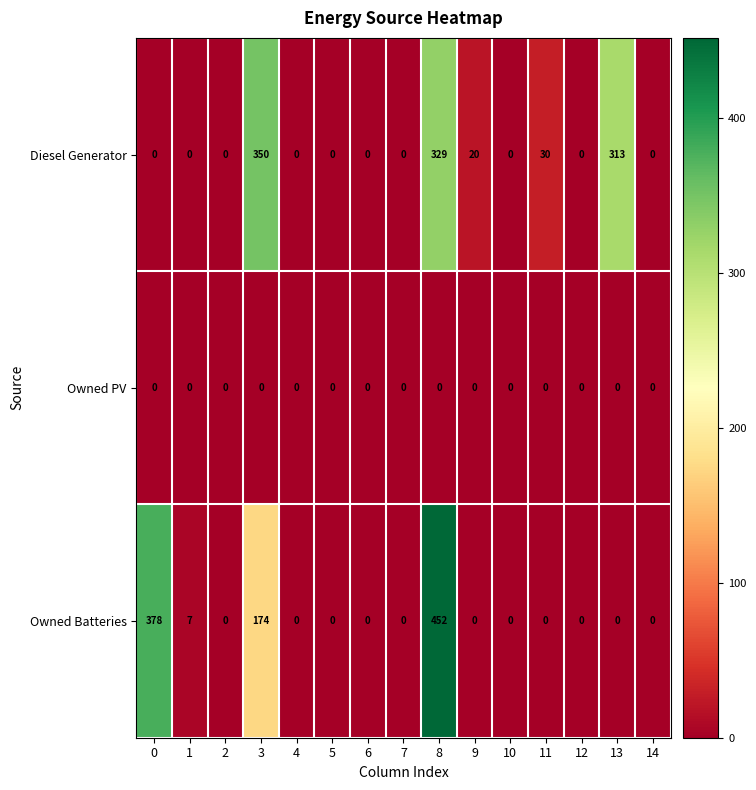

Between 1 and 9, which series saw the biggest shift?

Diesel Generator